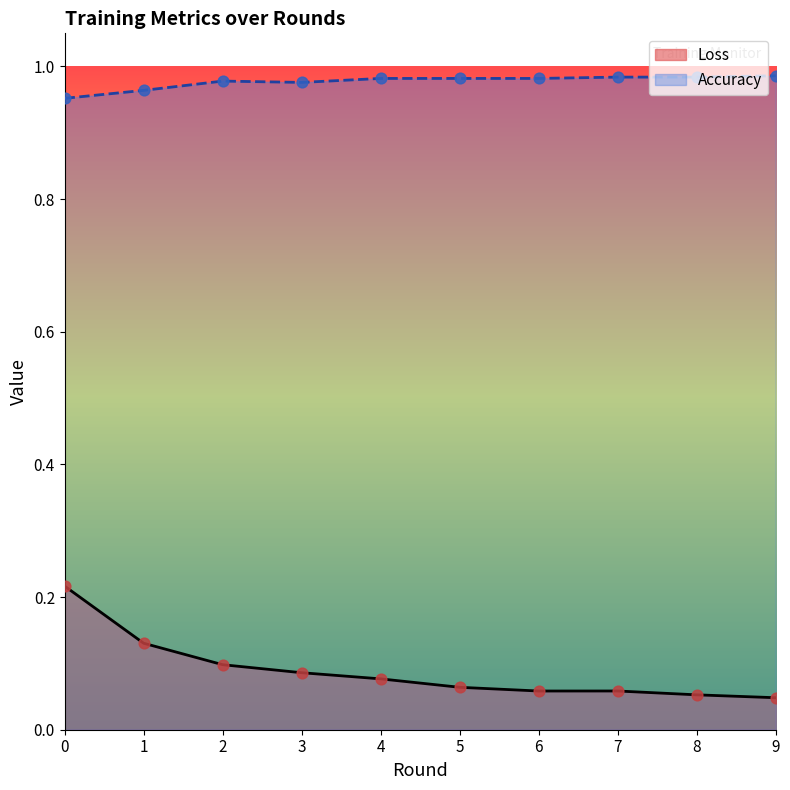

What is the total value across all series at 7?

1.0